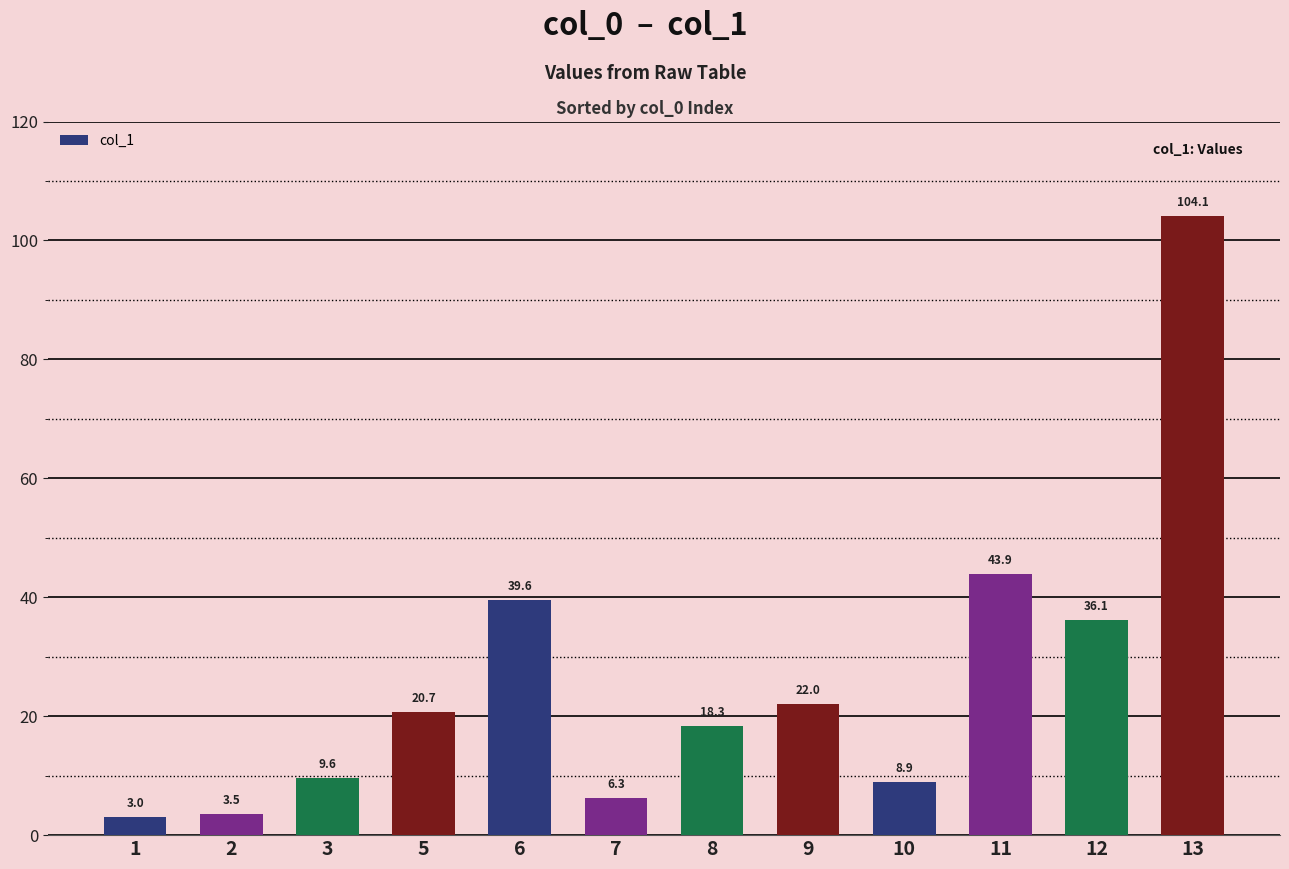

Reading left to right, transcribe all the data shown in this chart.

3.0	3.5	9.6	20.7	39.6	6.3	18.3	22.0	8.9	43.9	36.1	104.1